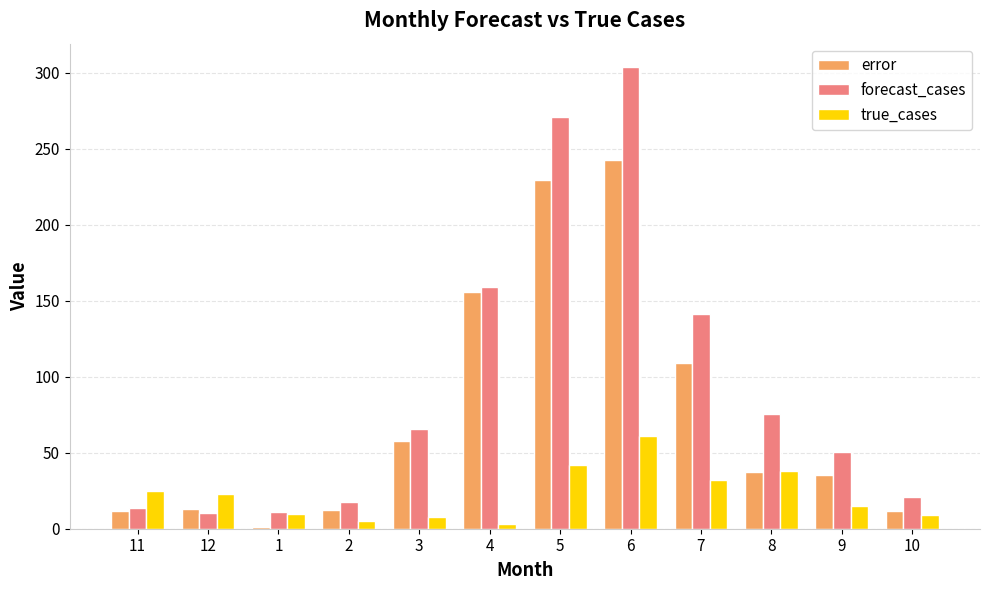

What is the sum of all forecast_cases values?

1139.2